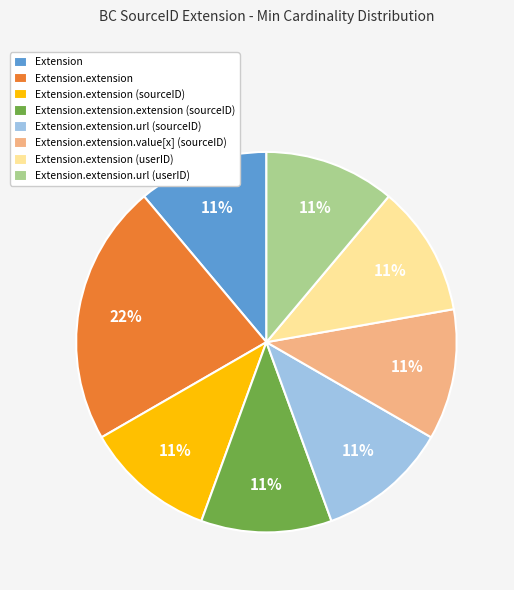

Count the number of slices in the pie.

8